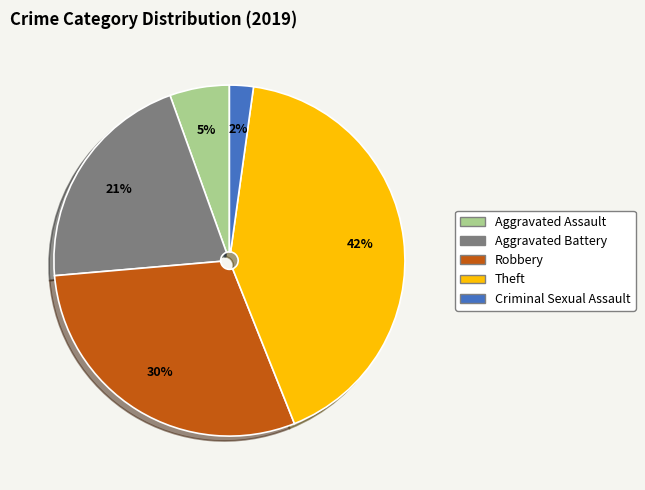

To the nearest percent, what is the average slice percentage?

20%